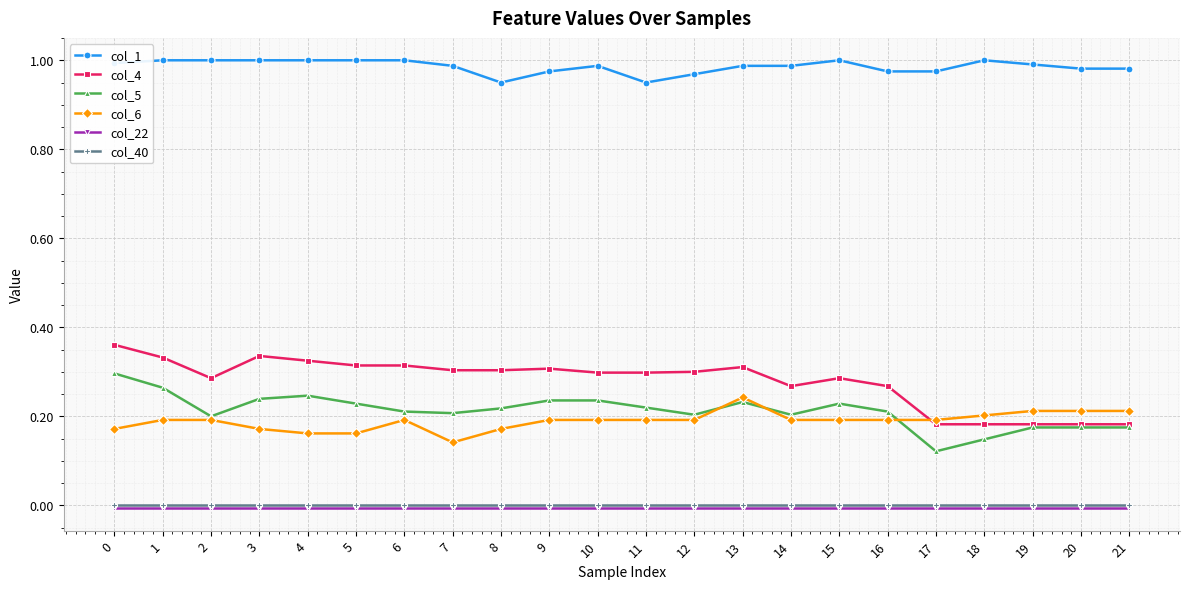

Does the chart have visible grid lines?

Yes